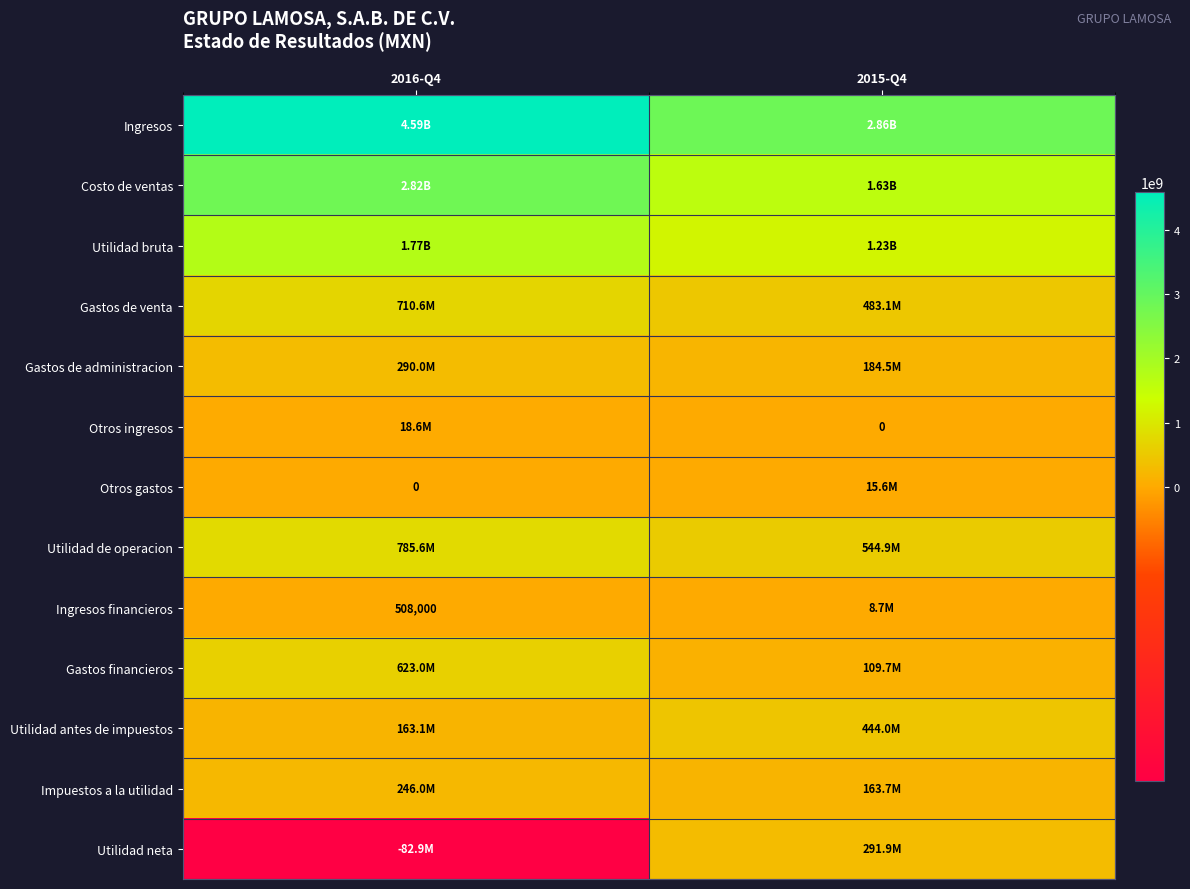

The value of Utilidad neta at 2015-Q4 is 468204263. True or false?

False